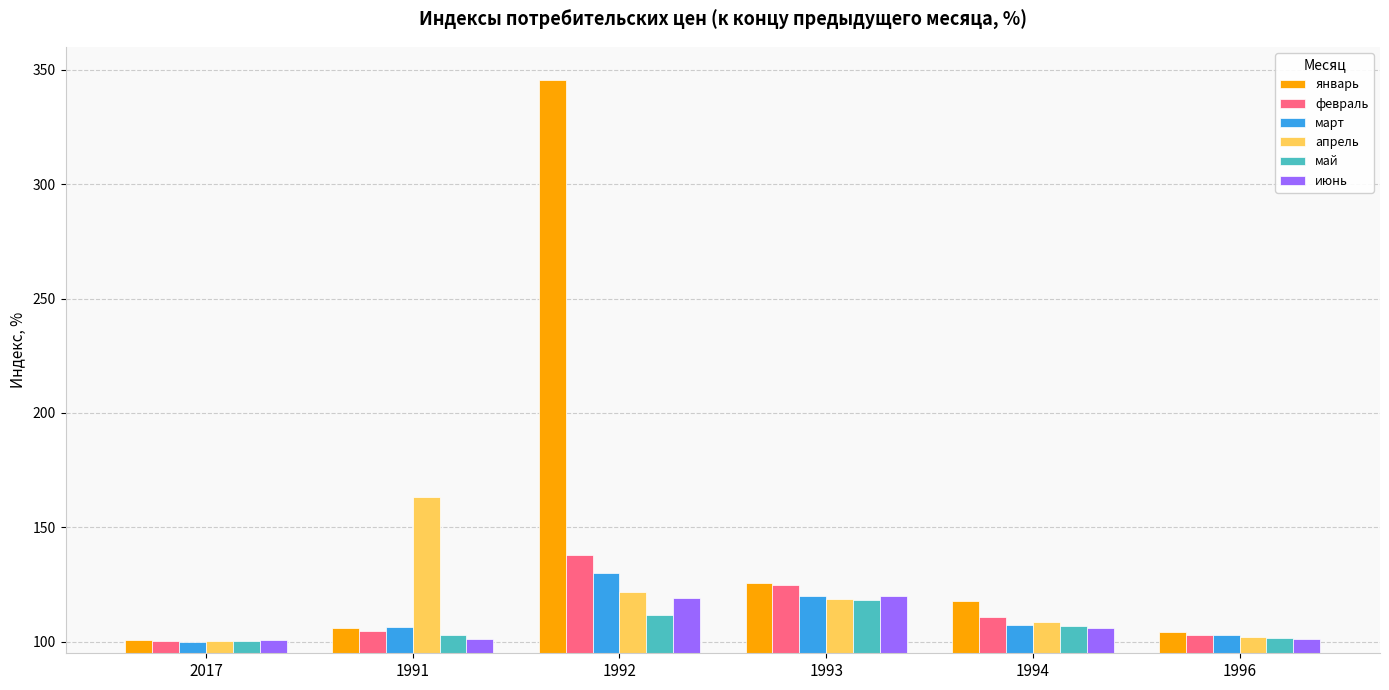

The февраль series shows 48.8 at 2017. True or false?

False